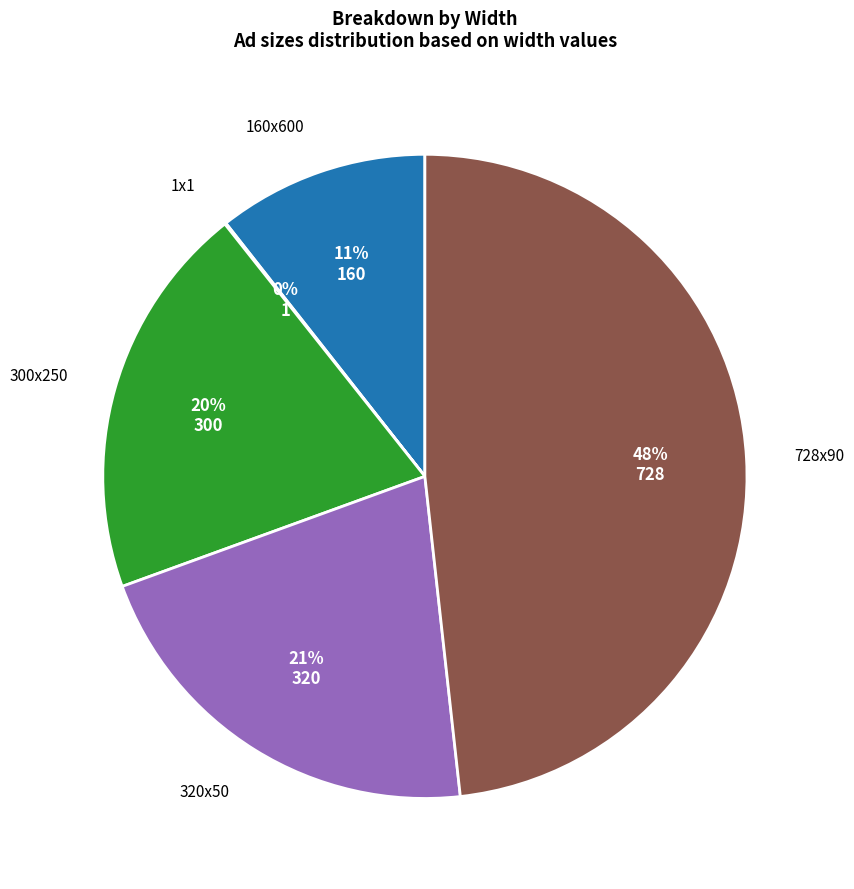

Which category has the biggest portion of the pie?

728x90